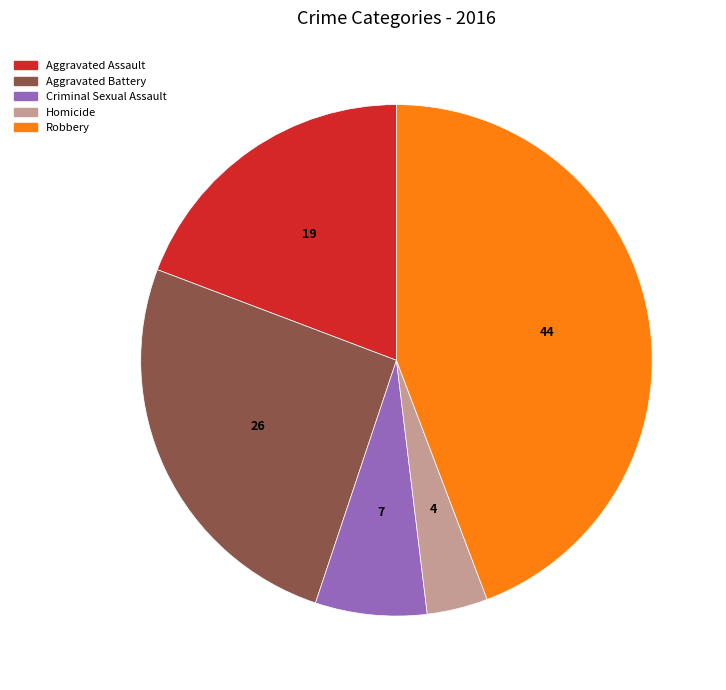

What is the smallest slice in the pie chart?

Homicide